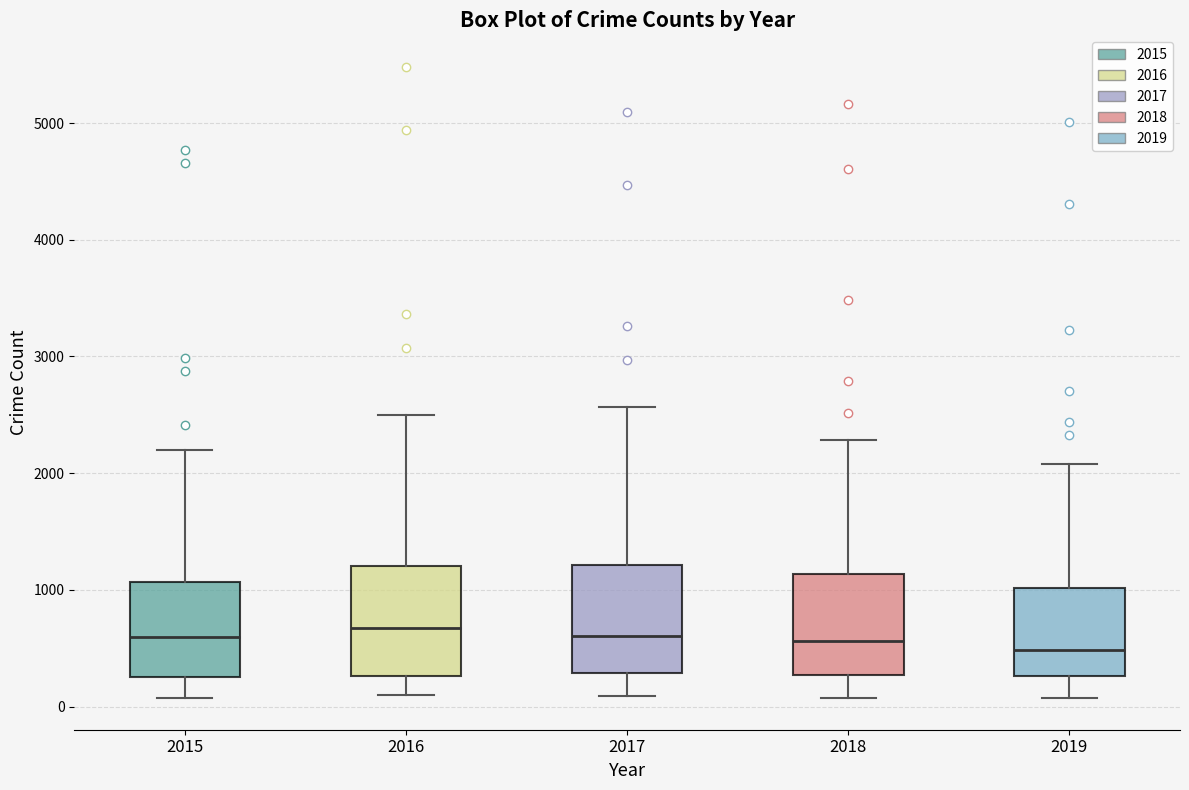

Where does the lower whisker of the box at x = 2015 end on the y-axis? The values are not printed on the chart, so give them approximately, as read against the axis.

100